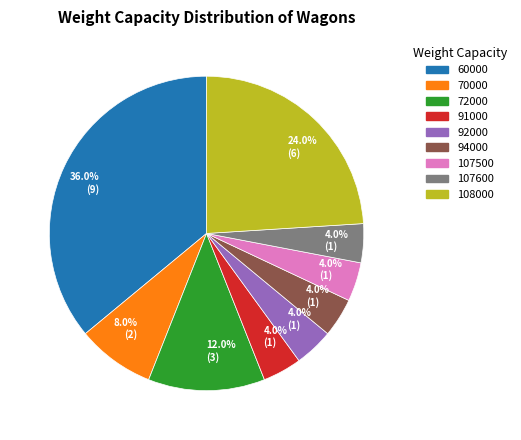

Is there any slice that represents more than half of the pie?

No